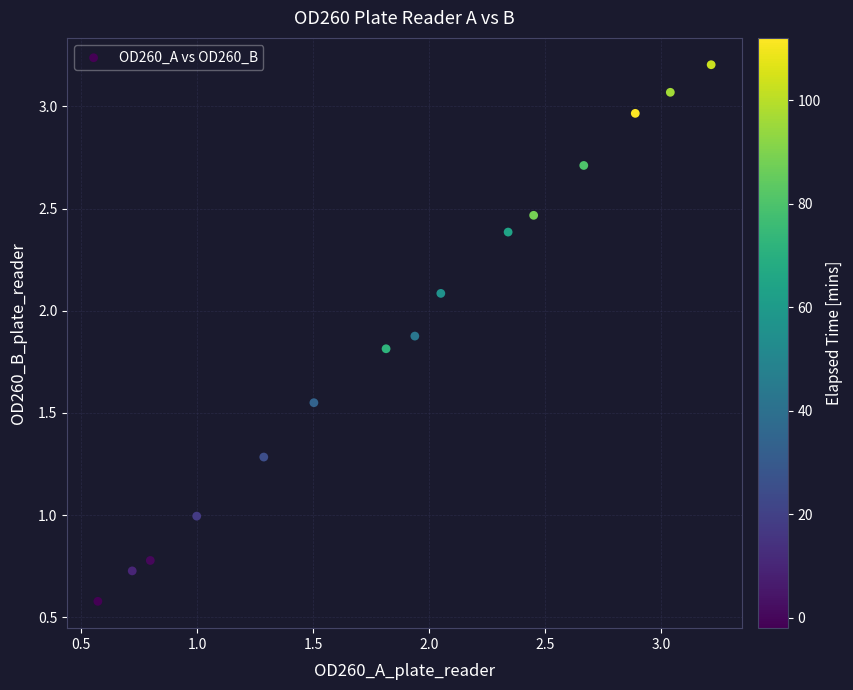

What is the range of X values (max minus min)?

2.6